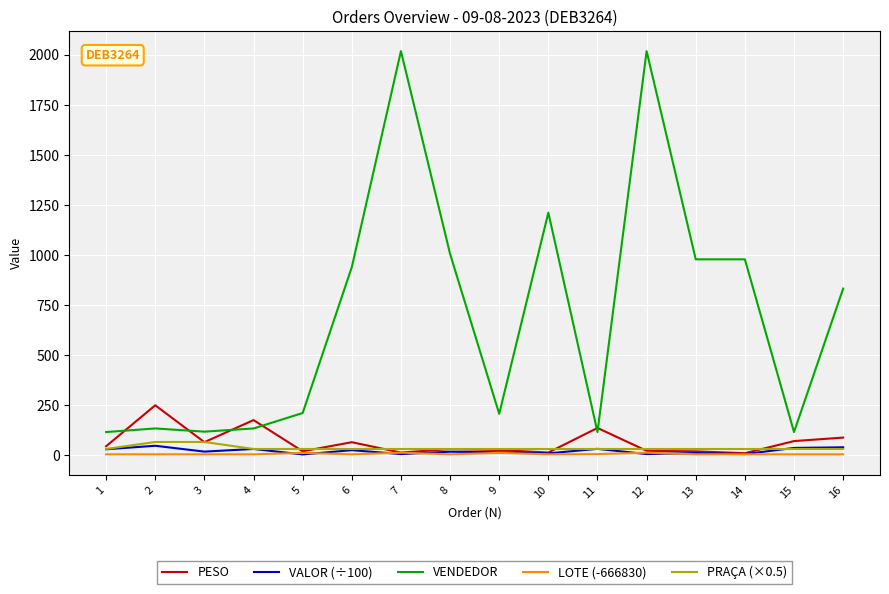

Is the value of PRAÇA (×0.5) at 14 greater than the value of VENDEDOR at 2?

No